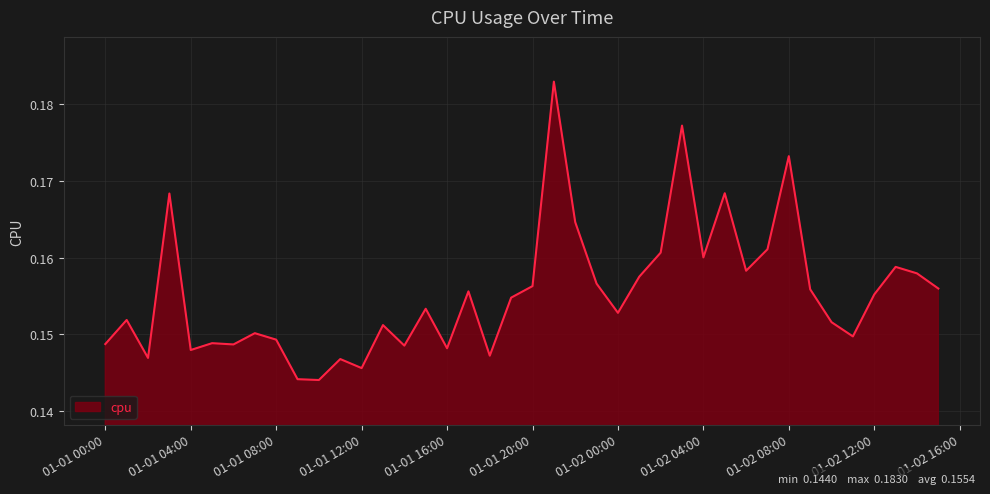

How many lines are shown in the chart?

1